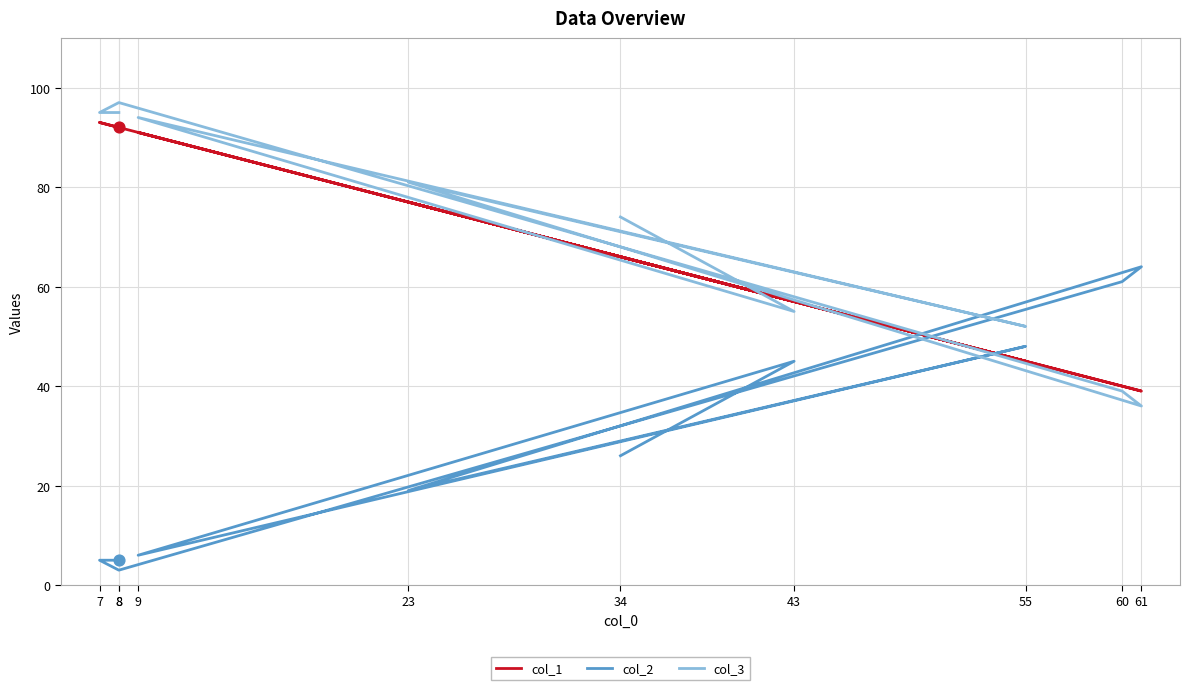

Which series contains the highest Y value?

col_3